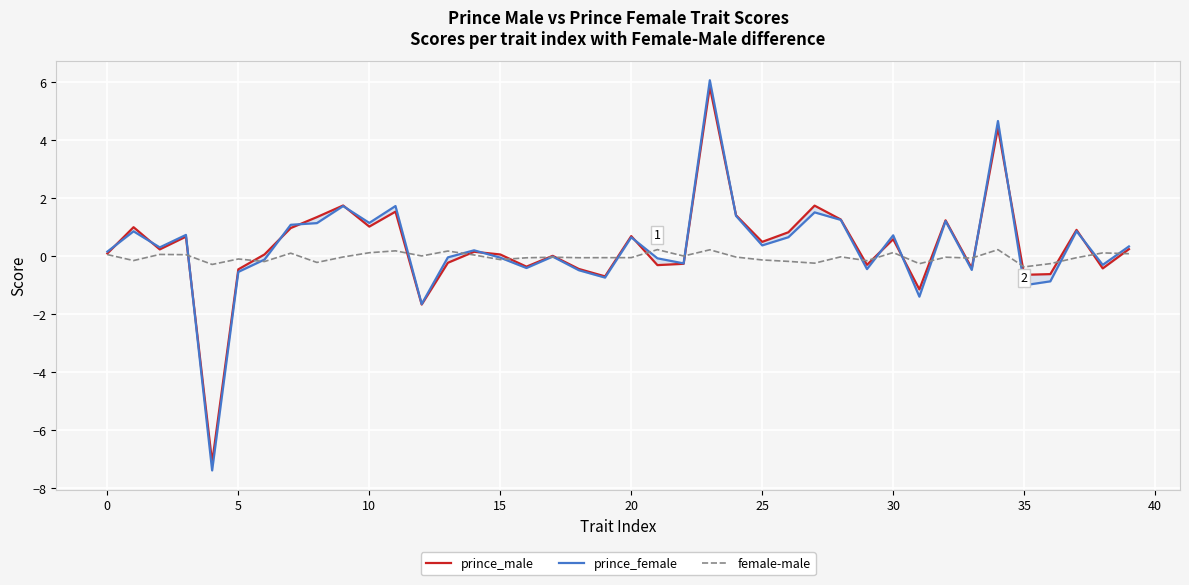

What is the label of the 14th point from the left?

13